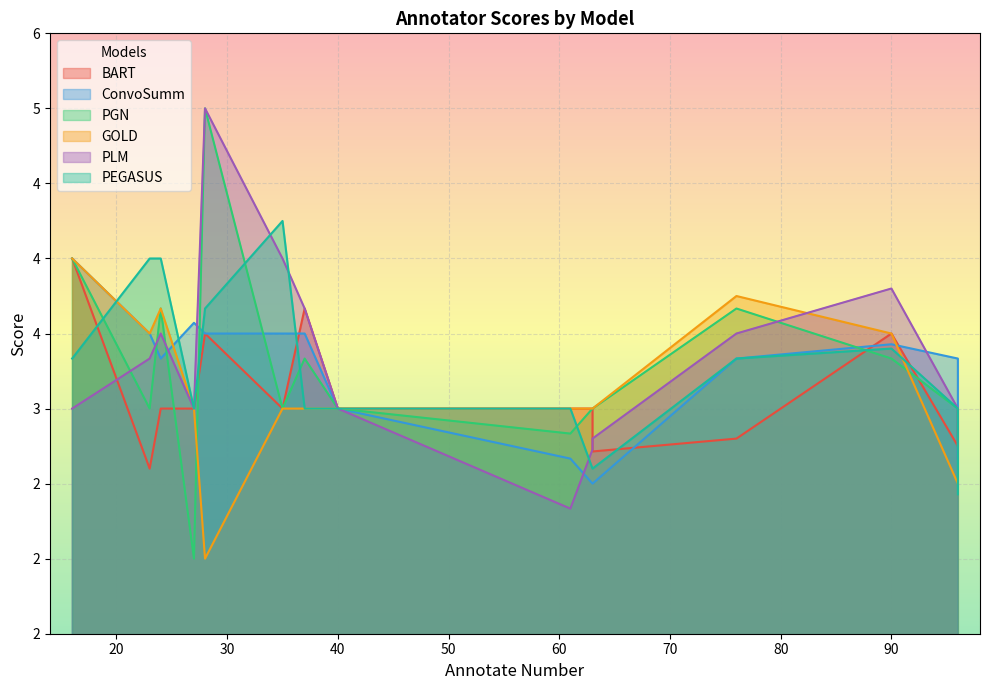

How many lines are shown in the chart?

6